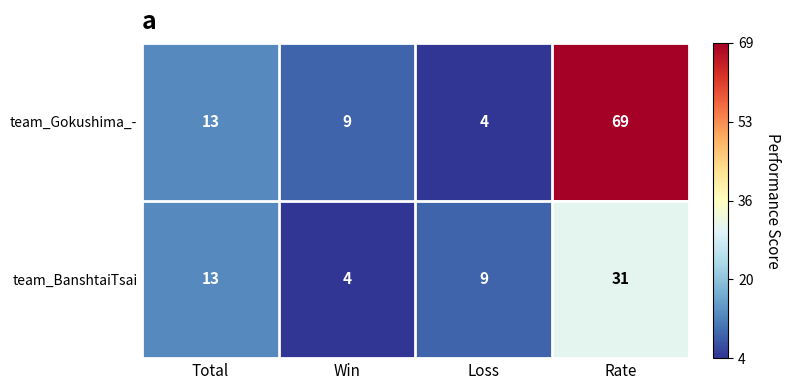

What is the sum of all team_Gokushima_- values?

95